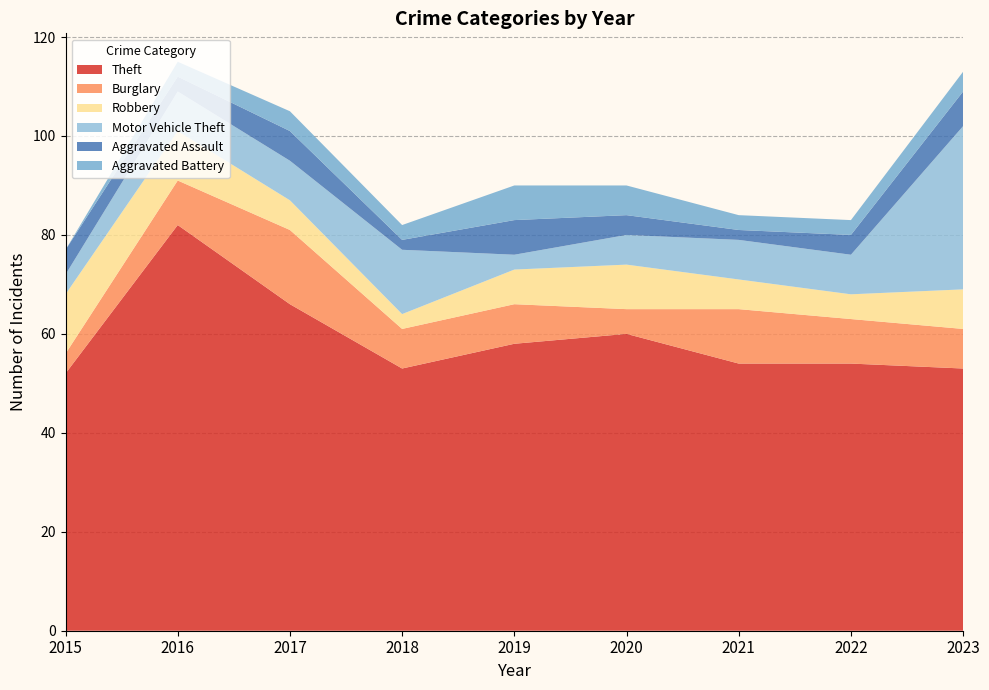

Reading left to right, extract all data points from this chart.

Theft: 52	82	66	53	58	60	54	54	53
Burglary: 4	9	15	8	8	5	11	9	8
Robbery: 12	10	6	3	7	9	6	5	8
Motor Vehicle Theft: 4	8	8	13	3	6	8	8	33
Aggravated Assault: 5	3	6	2	7	4	2	4	7
Aggravated Battery: 0	3	4	3	7	6	3	3	4